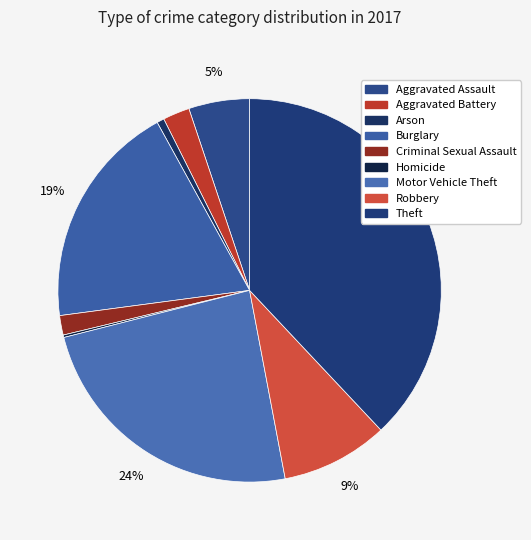

Rank the categories by value from highest to lowest.

Theft, Motor Vehicle Theft, Burglary, Robbery, Aggravated Assault, Aggravated Battery, Criminal Sexual Assault, Arson, Homicide